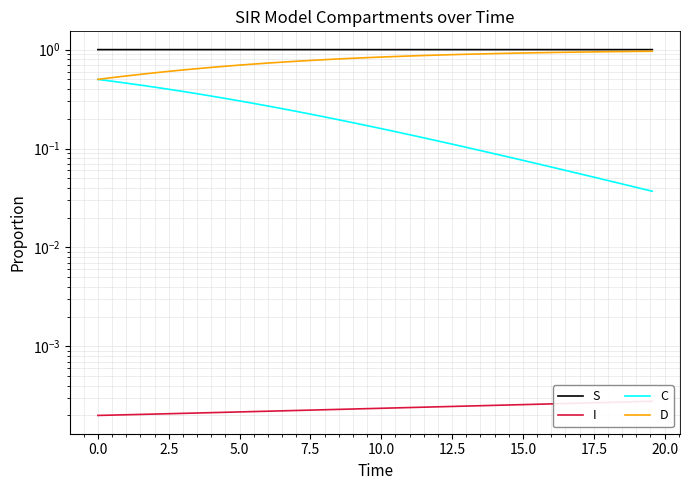

The value of I at 22 is 0.0. True or false?

False